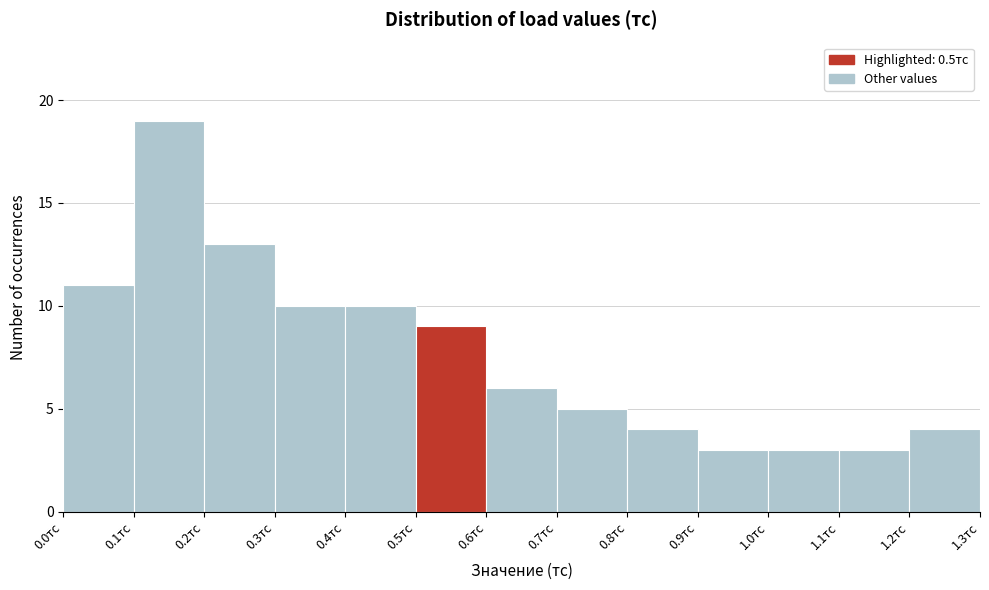

Reading left to right, list every bar in this chart as the range it spans on the x-axis followed by its height. The values are not printed on the chart, so give them approximately, as read against the axis.

0.0 to 0.1: 11
0.1 to 0.2: 19
0.2 to 0.3: 13
0.3 to 0.4: 10
0.4 to 0.5: 10
0.5 to 0.6: 9
0.6 to 0.7: 6
0.7 to 0.8: 5
0.8 to 0.9: 4
0.9 to 1.0: 3
1.0 to 1.1: 3
1.1 to 1.2: 3
1.2 to 1.3: 4